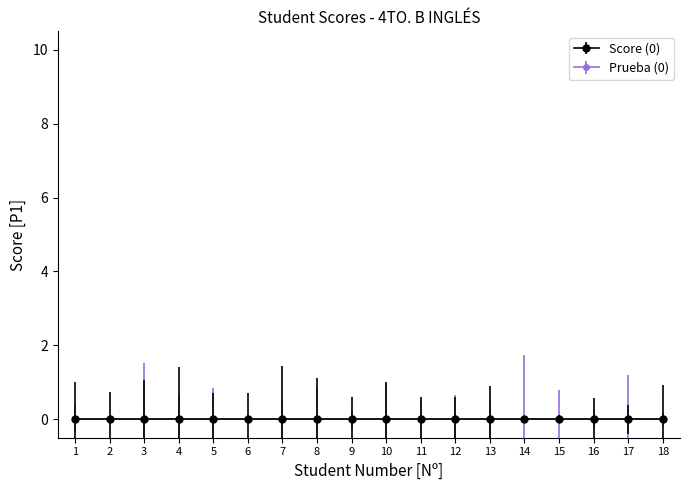

The Student Index series shows 5 at 15. True or false?

False